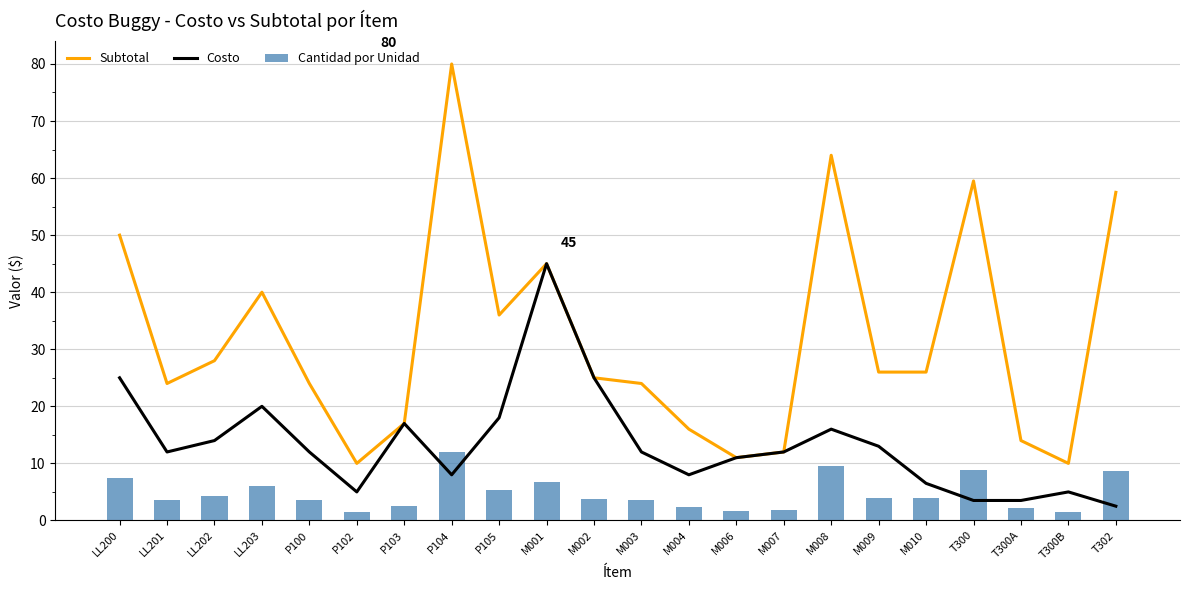

Reading left to right, extract all data points from this chart.

Subtotal: 50.0	24.0	28.0	40.0	24.0	10.0	17.0	80.0	36.0	45.0	25.0	24.0	16.0	11.0	12.0	64.0	26.0	26.0	59.5	14.0	10.0	57.5
Costo: 25.0	12.0	14.0	20.0	12.0	5.0	17.0	8.0	18.0	45.0	25.0	12.0	8.0	11.0	12.0	16.0	13.0	6.5	3.5	3.5	5.0	2.5
Cantidad por Unidad: 7.5	3.6	4.2	6.0	3.6	1.5	2.5	12.0	5.4	6.8	3.8	3.6	2.4	1.6	1.8	9.6	3.9	3.9	8.9	2.1	1.5	8.6